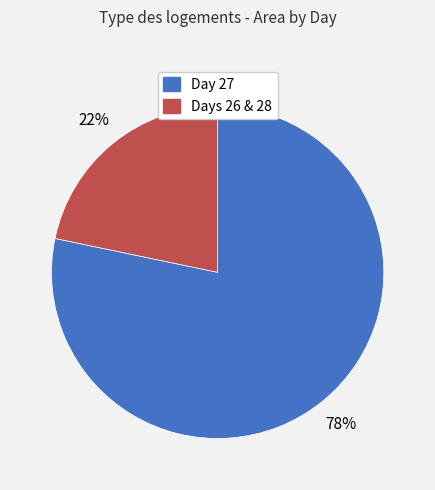

Count the number of slices in the pie.

2